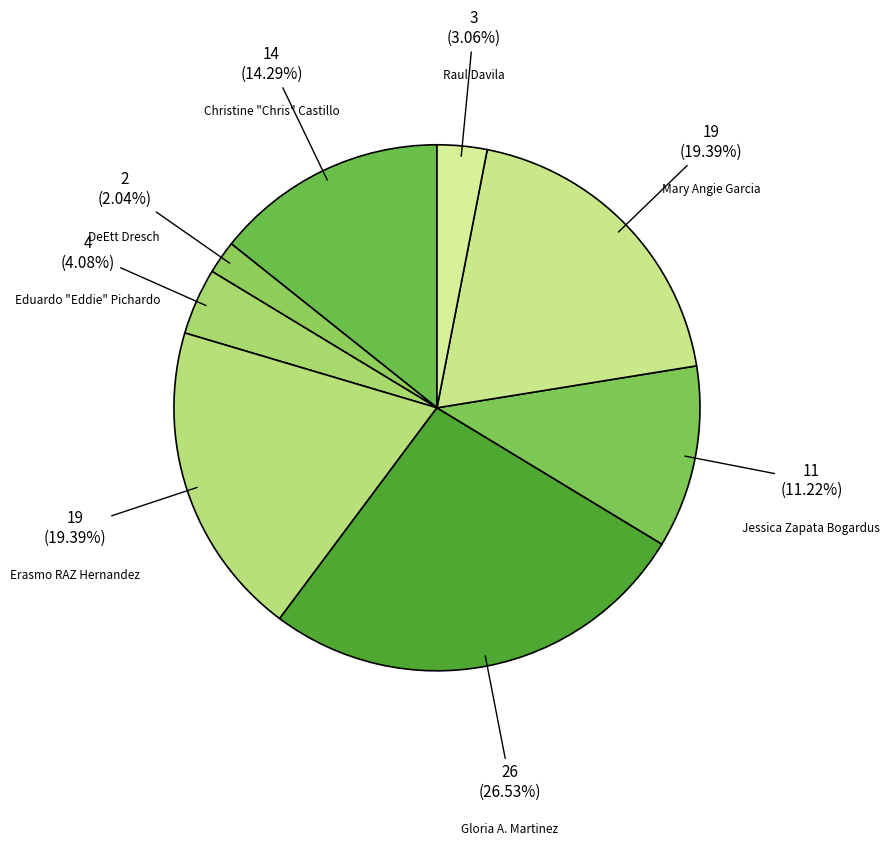

Which slice is the largest?

Gloria A. Martinez